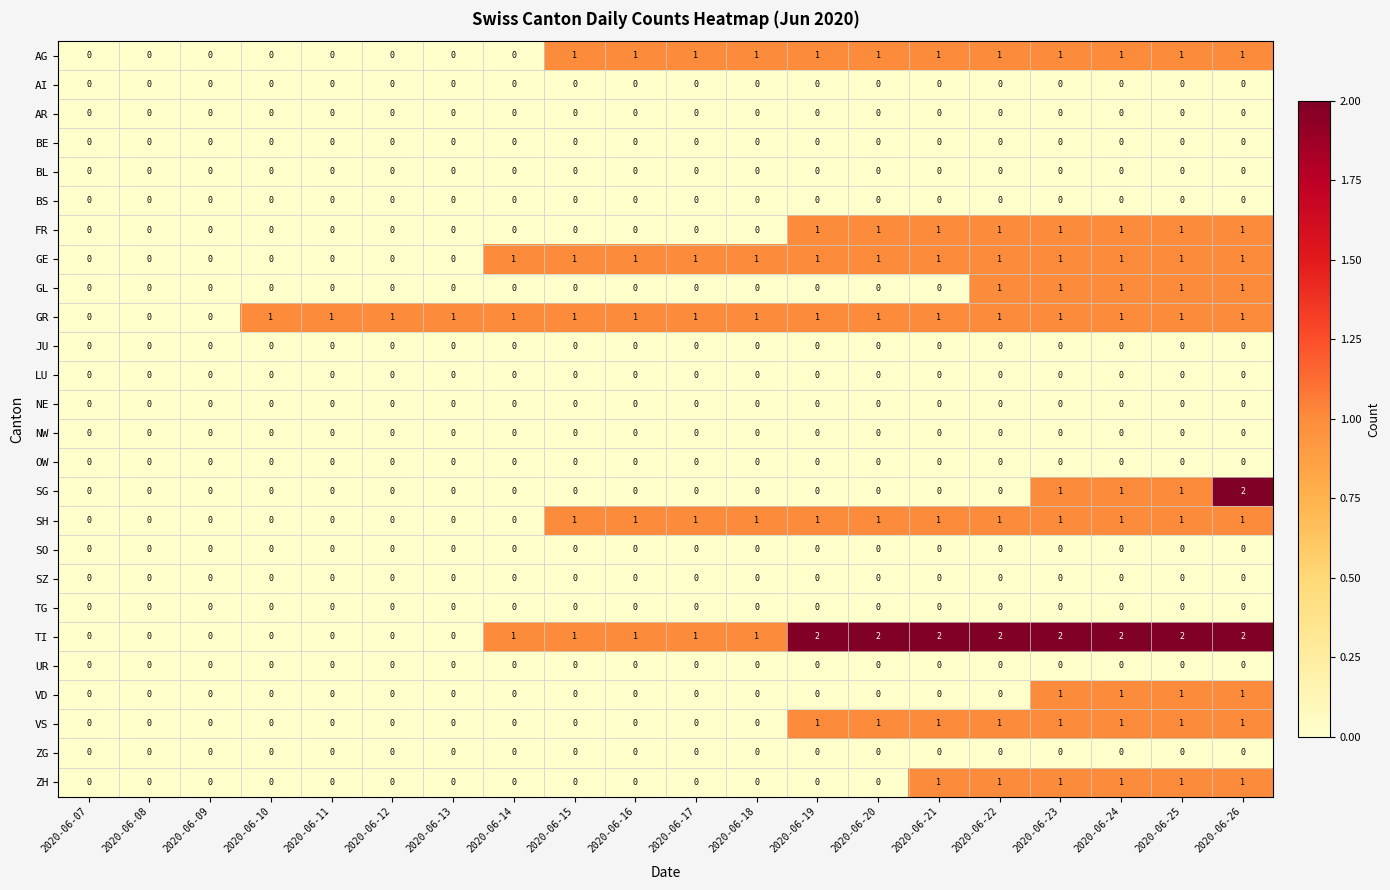

Which series has the largest total across all categories?

TI